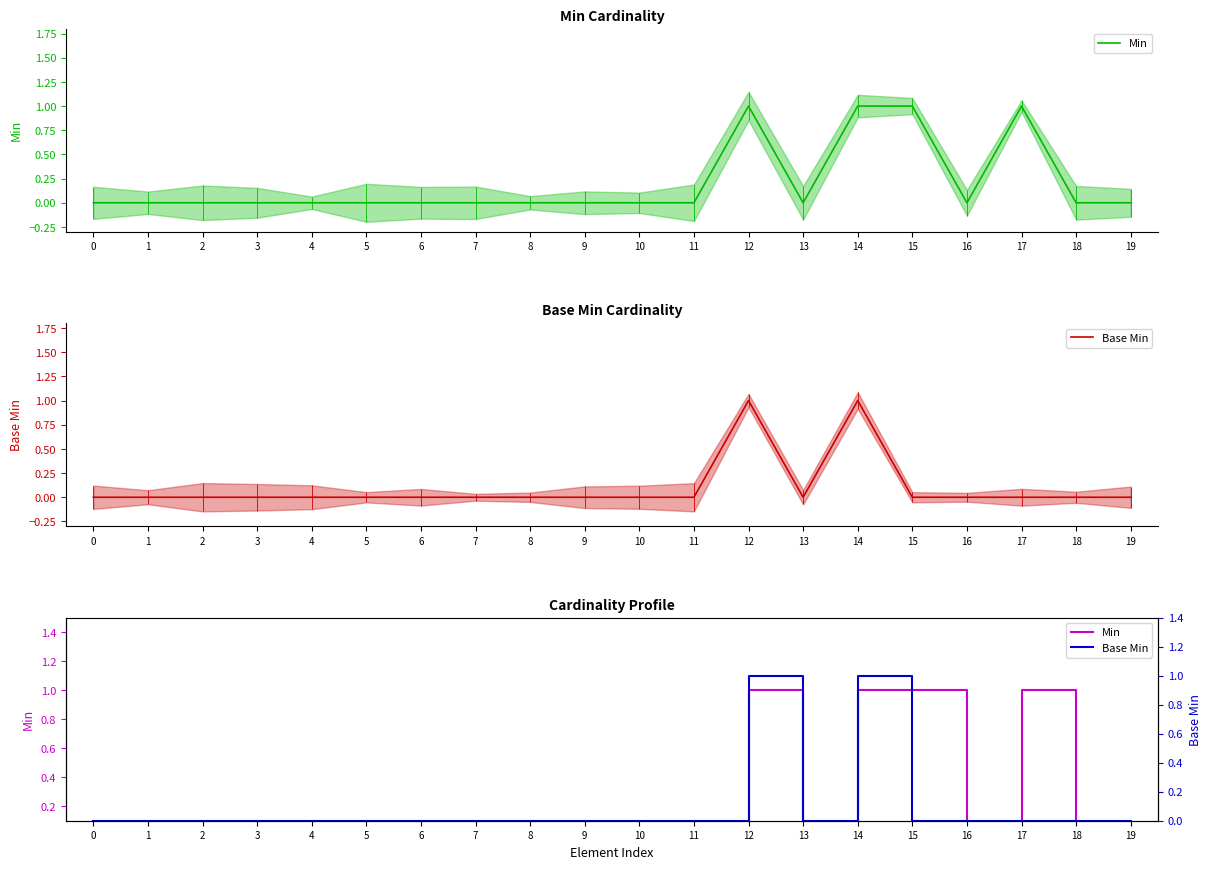

What is the difference between the second highest and second lowest values in the Min series?

1